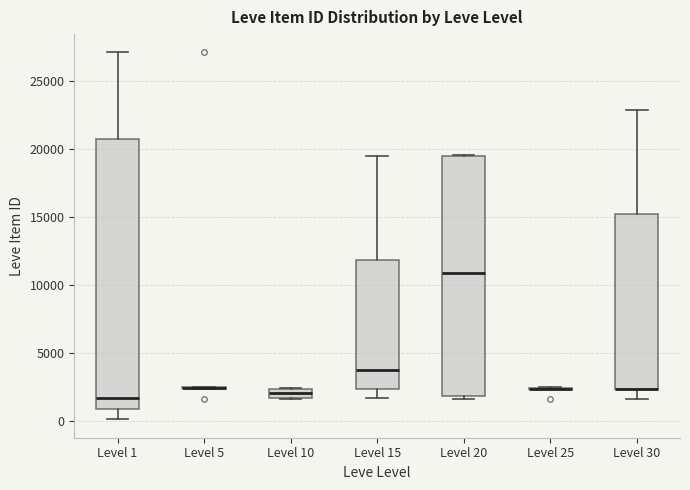

Comparing the boxes themselves (not the whiskers), which one is the tallest?

Level 1